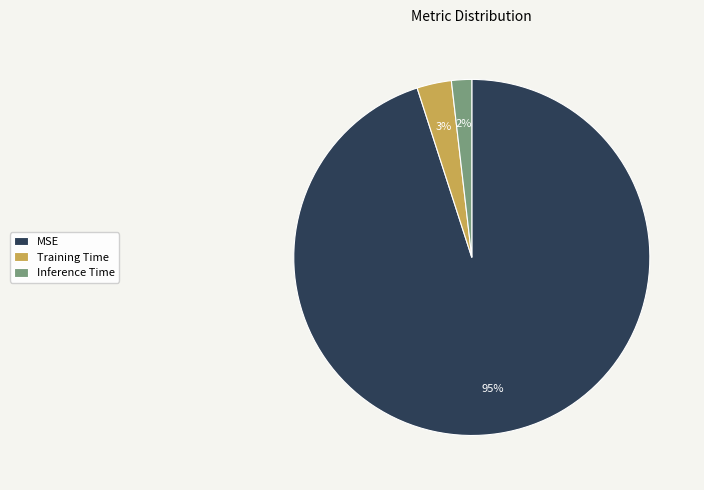

The Inference Time slice represents 2% of the pie. True or false?

True